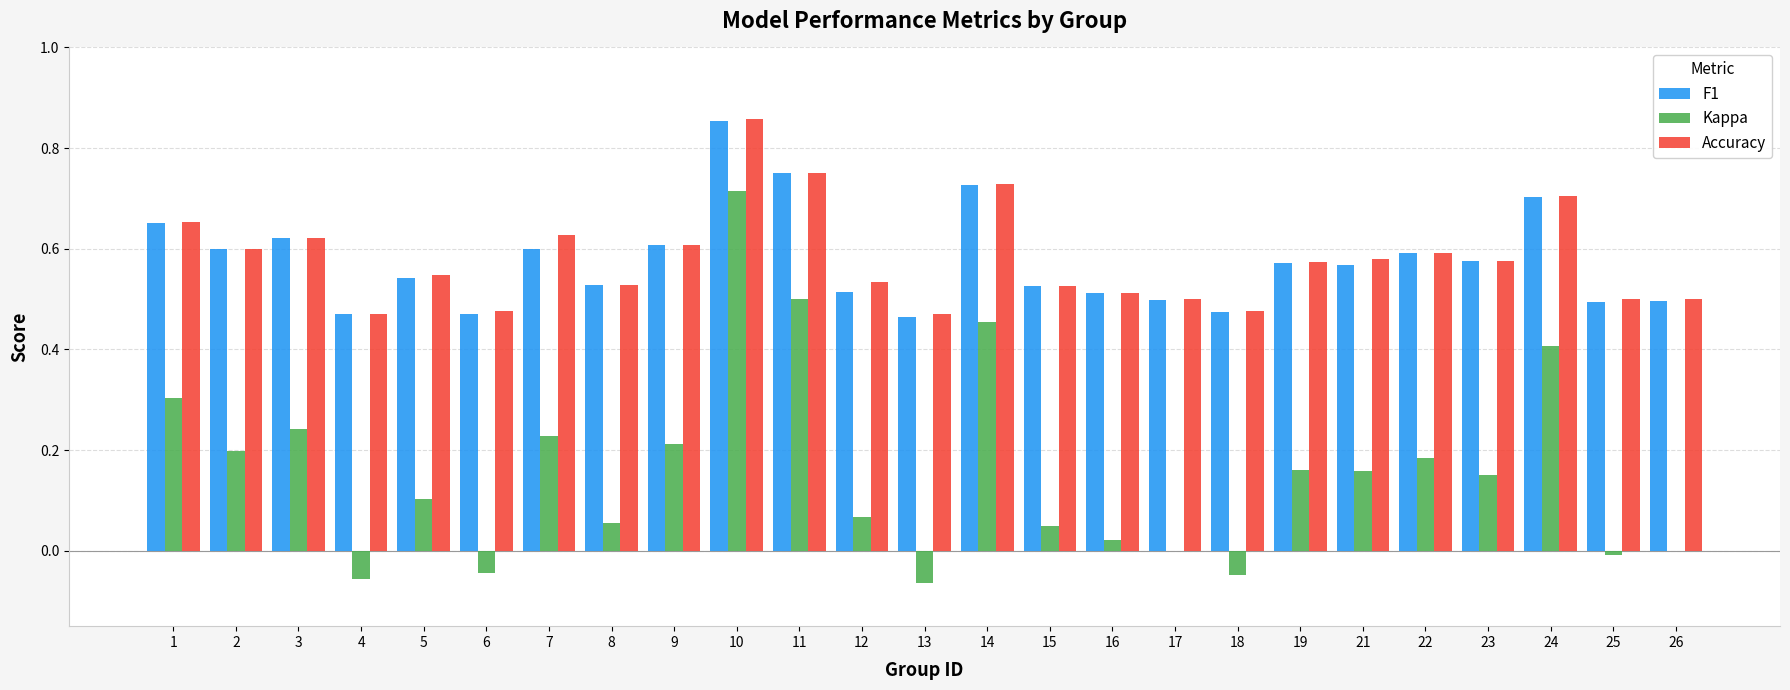

Is it true that F1 equals 0.5 at 13?

True